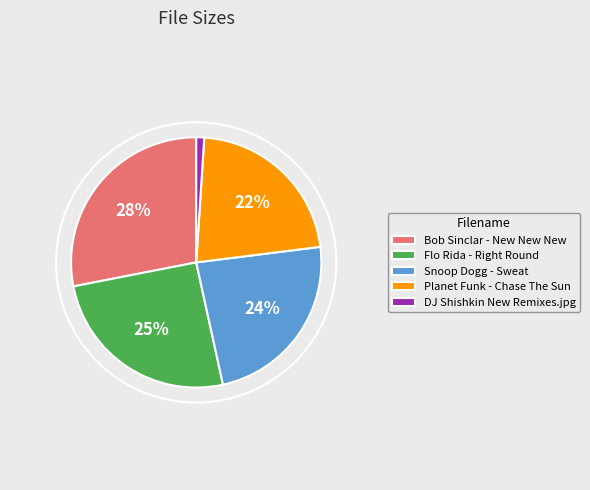

Is Planet Funk - Chase The Sun the majority of the pie?

No